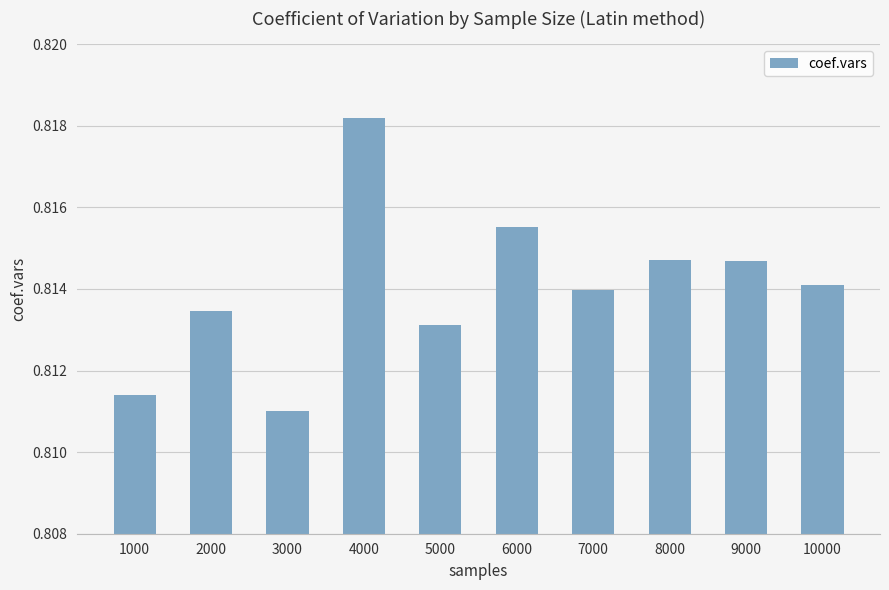

The value at 10000 is 0.4. True or false?

False